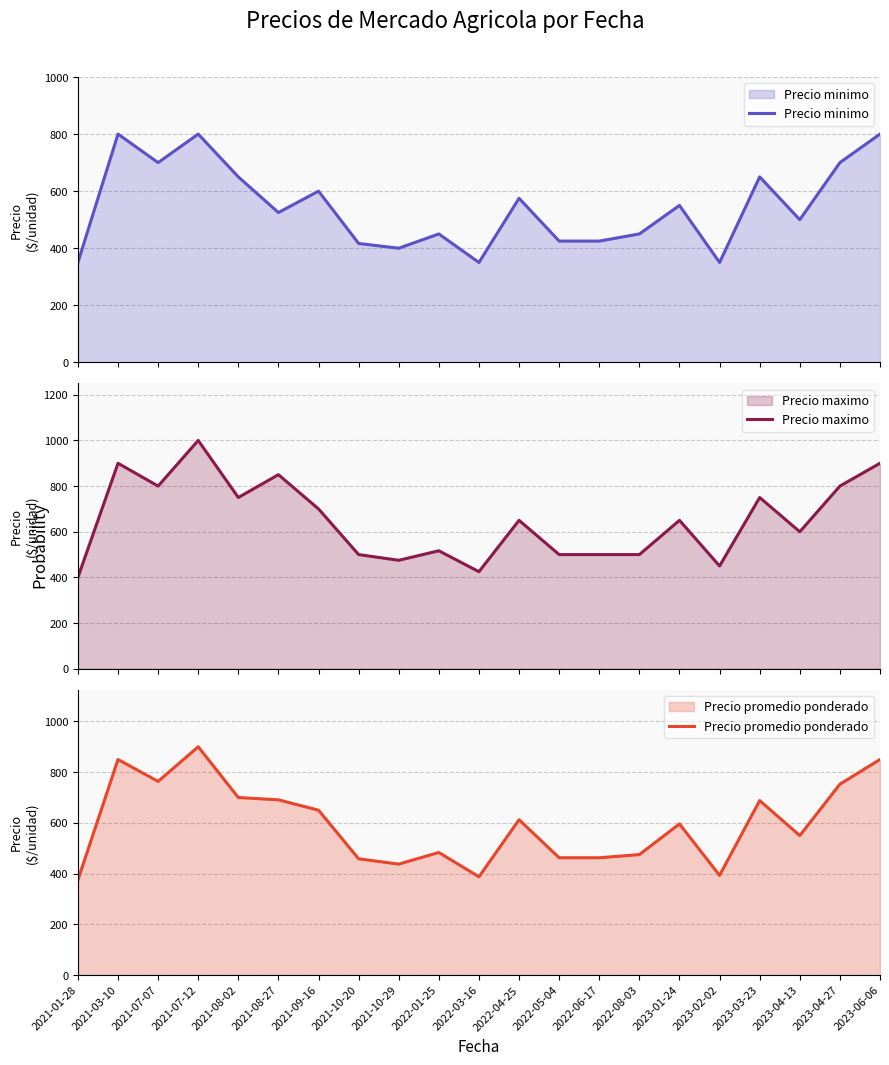

Reading left to right, what are all the values shown in this chart?

Precio minimo: 350.0	800.0	700.0	800.0	650.0	525.0	600.0	416.7	400.0	450.0	350.0	575.0	425.0	425.0	450.0	550.0	350.0	650.0	500.0	700.0	800.0
Precio maximo: 400.0	900.0	800.0	1000.0	750.0	850.0	700.0	500.0	475.0	516.7	425.0	650.0	500.0	500.0	500.0	650.0	450.0	750.0	600.0	800.0	900.0
Precio promedio ponderado: 375.0	850.0	763.5	900.0	700.0	691.0	650.0	458.3	437.5	483.3	387.5	612.5	462.5	462.5	475.0	596.0	393.0	688.0	550.0	752.5	850.0